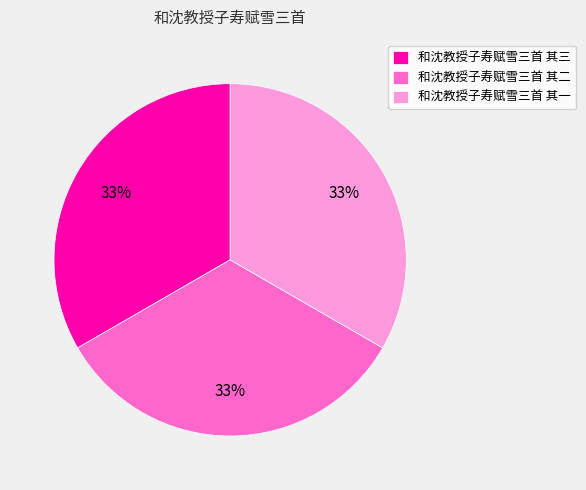

Is there any slice that represents more than half of the pie?

No